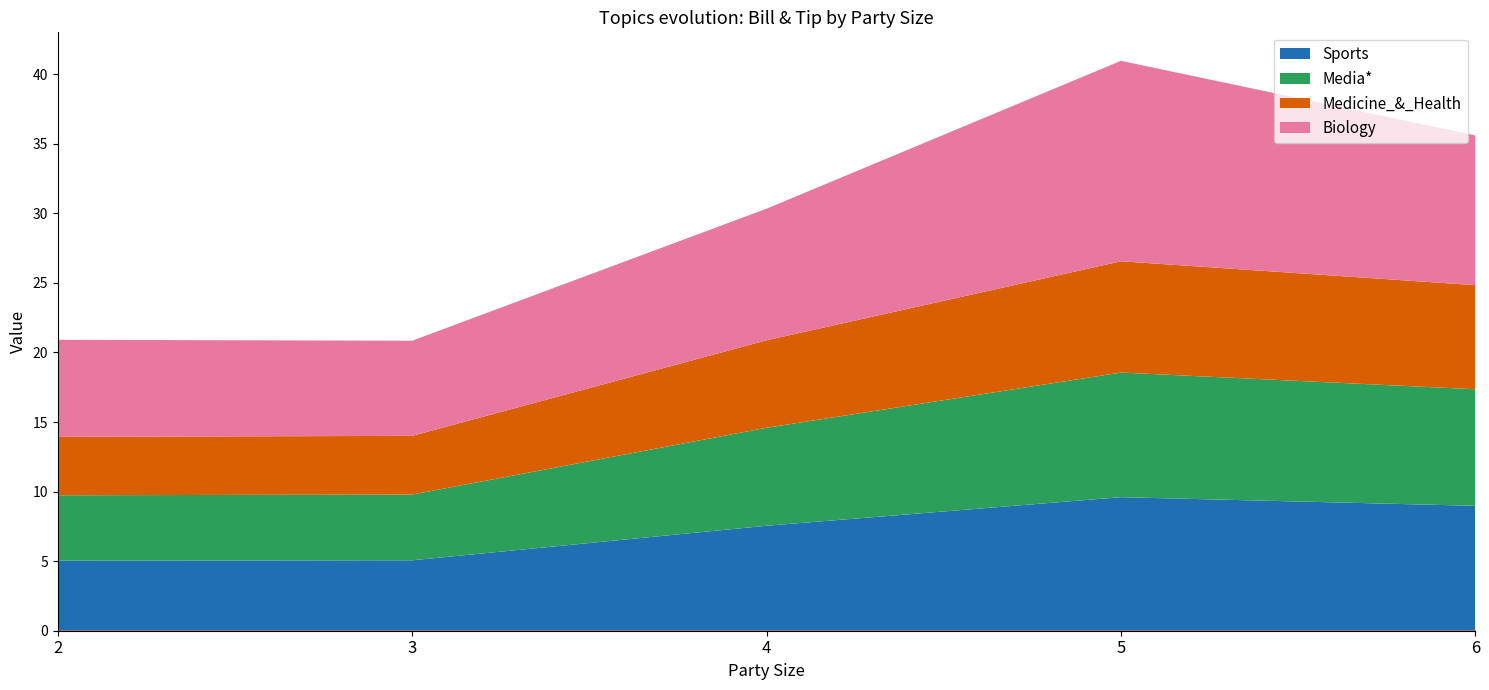

True or false: Sports and Media* intersect in this chart.

False